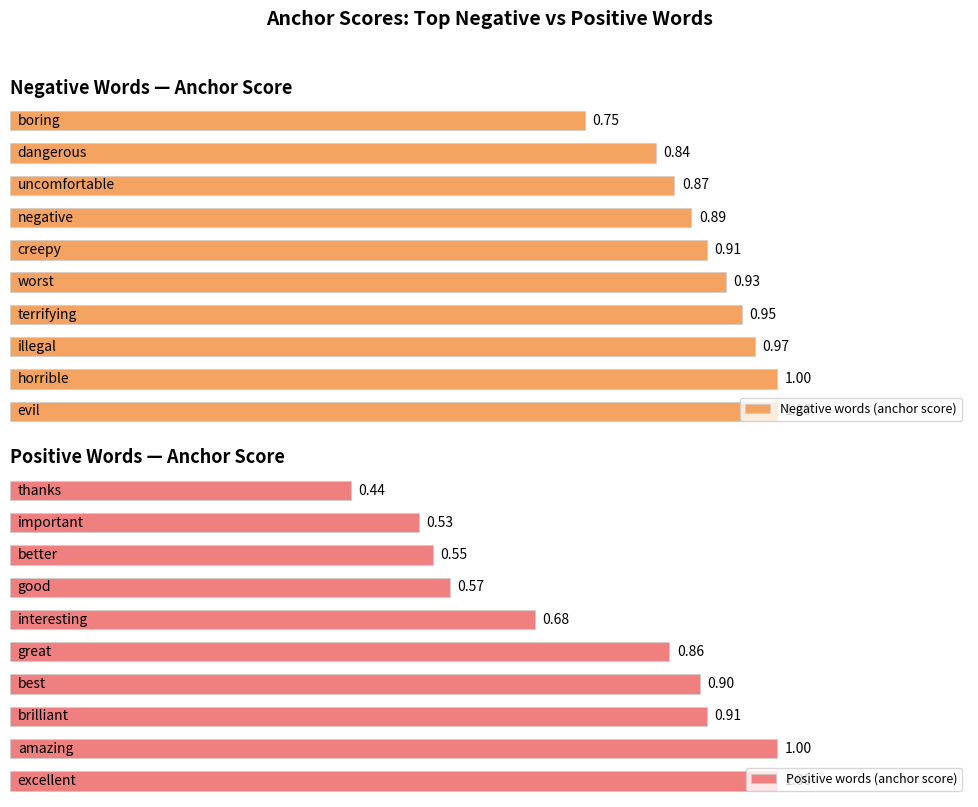

Which series has the largest total across all categories?

Negative words (anchor score)